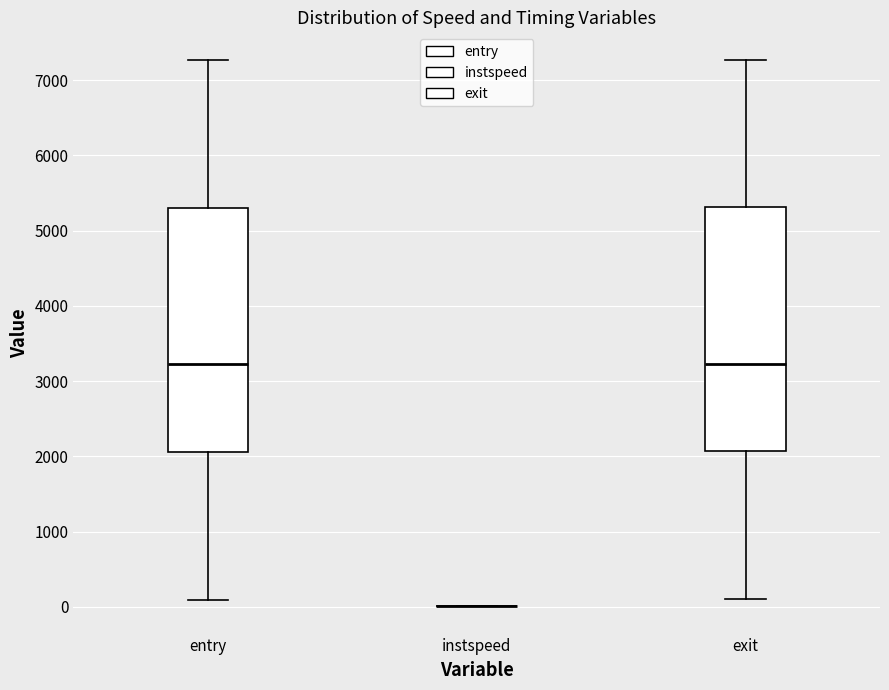

Reading left to right, read every box against the y-axis: the position of its median line, the range the box covers, and the ends of its whiskers. The values are not printed on the chart, so give them approximately, as read against the axis.

entry: median 3200, box 2100 to 5300, whiskers 100 to 7300
instspeed: box collapsed to a line at 0, whiskers 0 to 0
exit: median 3200, box 2100 to 5300, whiskers 100 to 7300